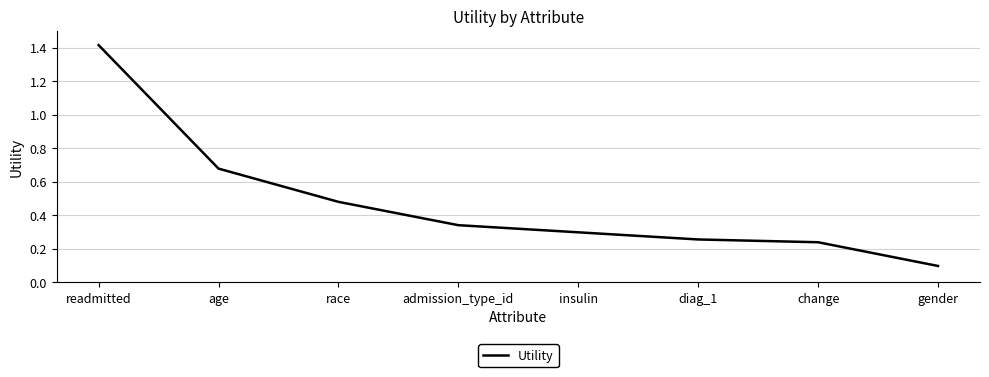

What position from the left is gender?

8